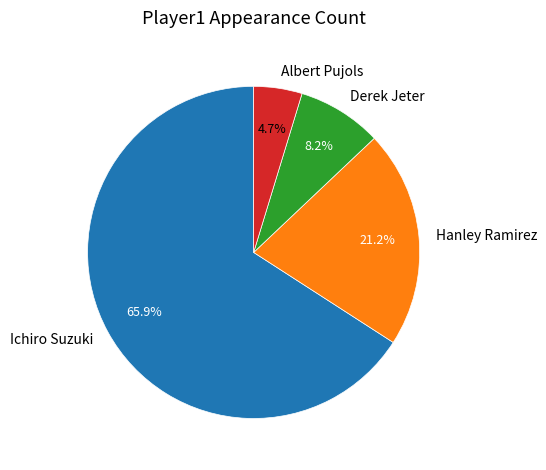

Rank the categories by value from highest to lowest.

Ichiro Suzuki, Hanley Ramirez, Derek Jeter, Albert Pujols